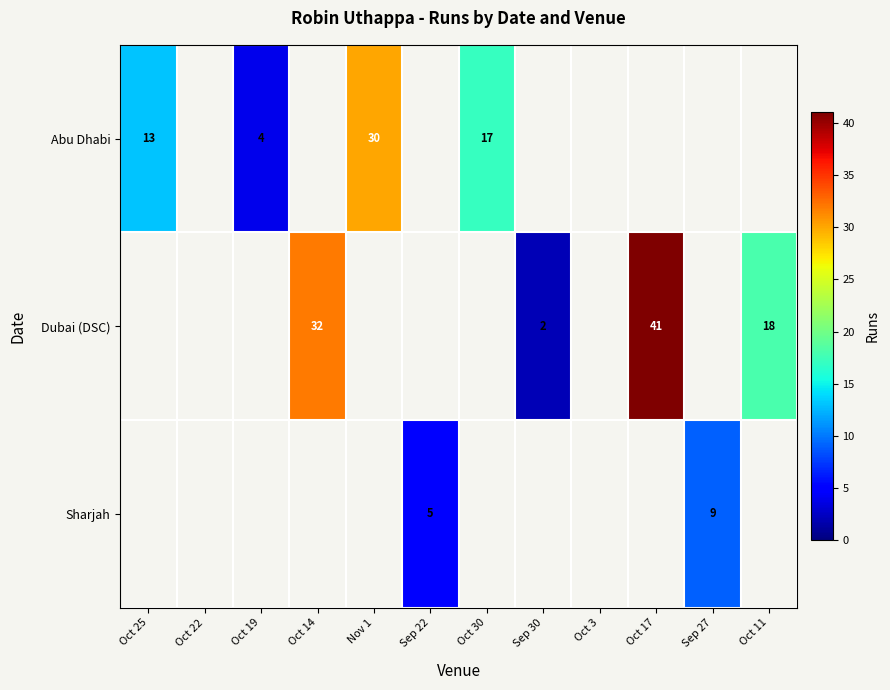

Which has a higher value, Oct 25 or Nov 1?

Nov 1